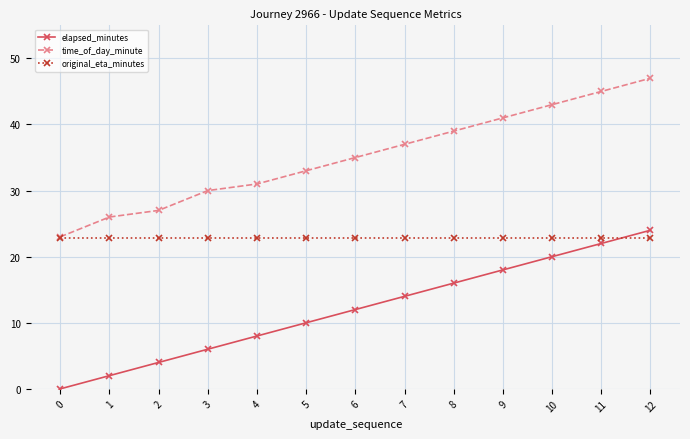

What is the sum of the original_eta_minutes values at 0 and 1?

45.8